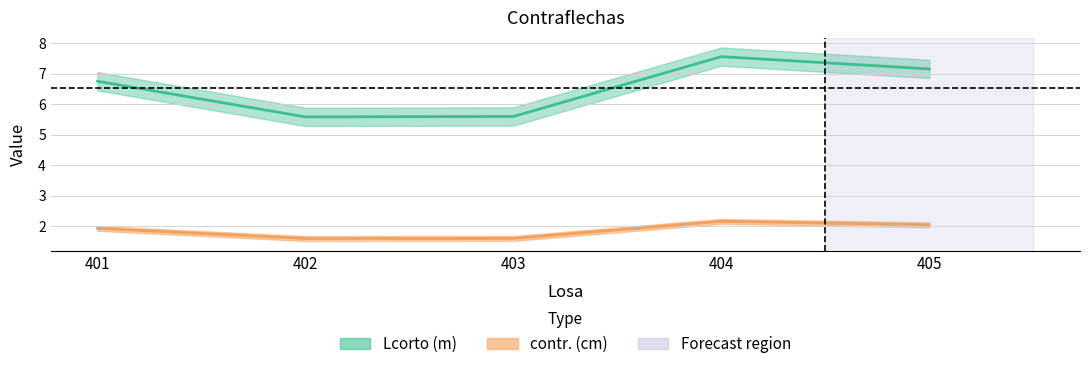

How many series are shown in this chart?

2